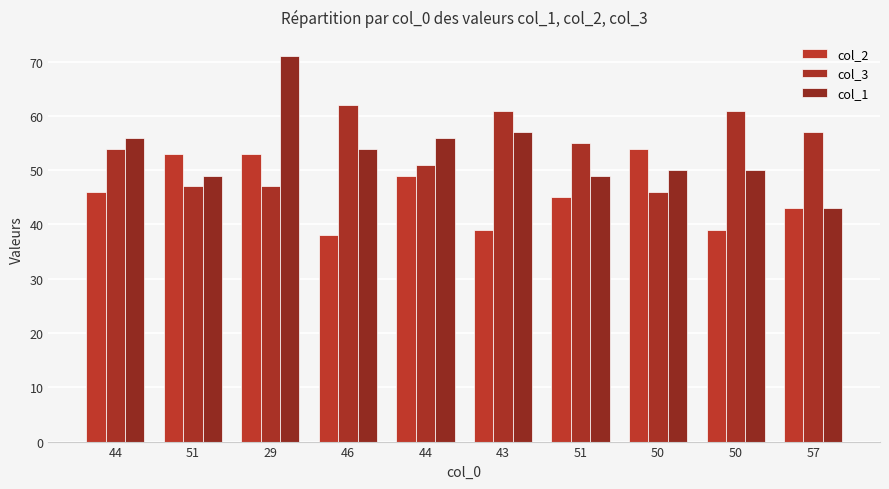

How many groups of bars are there?

10